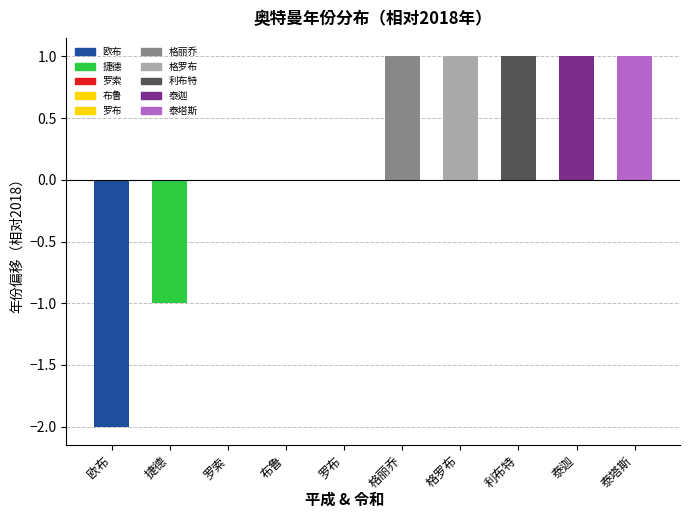

Reading left to right, transcribe all the data shown in this chart.

欧布=-2	捷德=-1	罗索=0	布鲁=0	罗布=0	格丽乔=1	格罗布=1	利布特=1	泰迦=1	泰塔斯=1